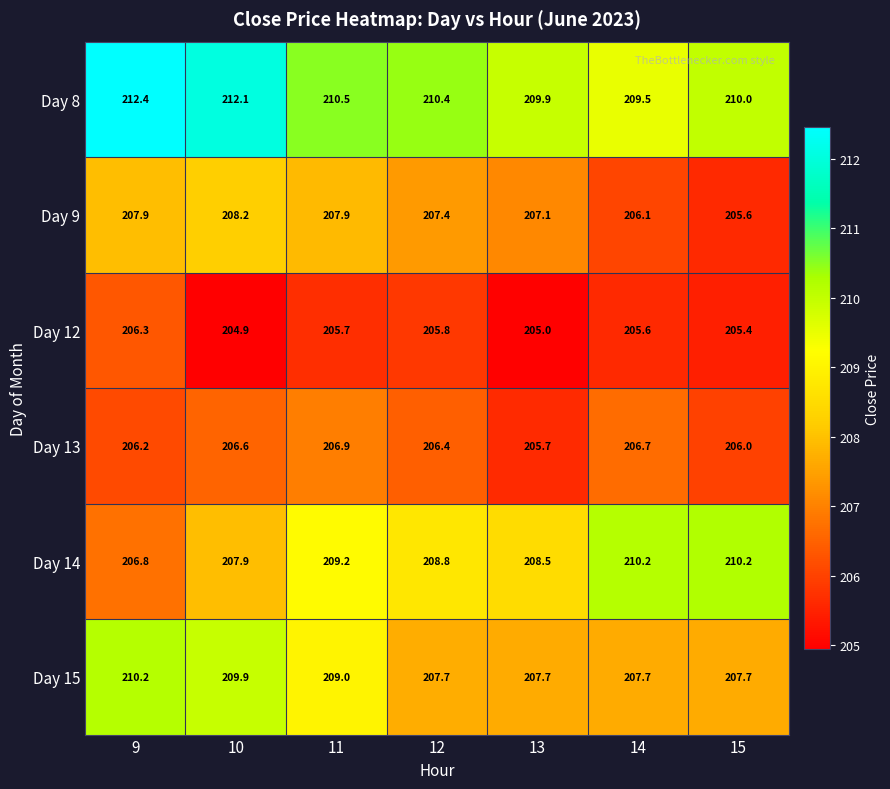

What is the spread (max minus min) of values at 12?

4.6